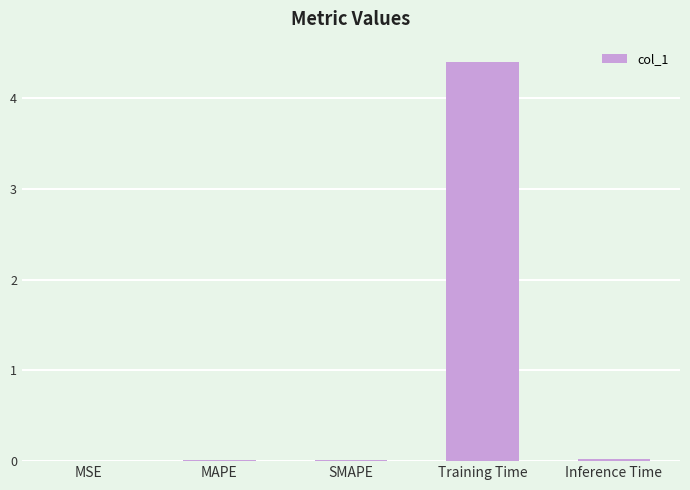

The chart shows a value of 0.0 at SMAPE. True or false?

True